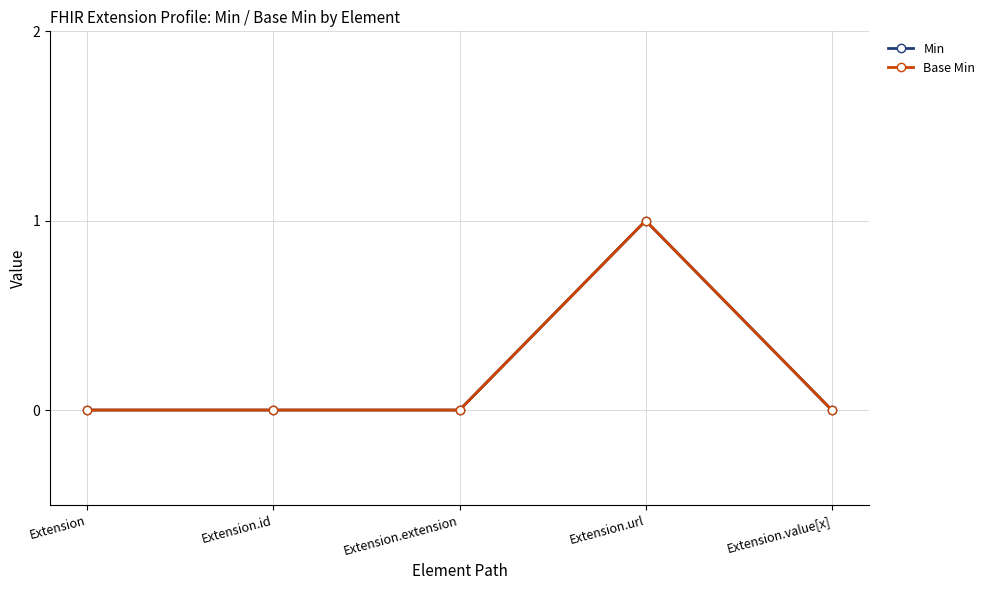

What is the label of the 3rd point from the left?

Extension.extension